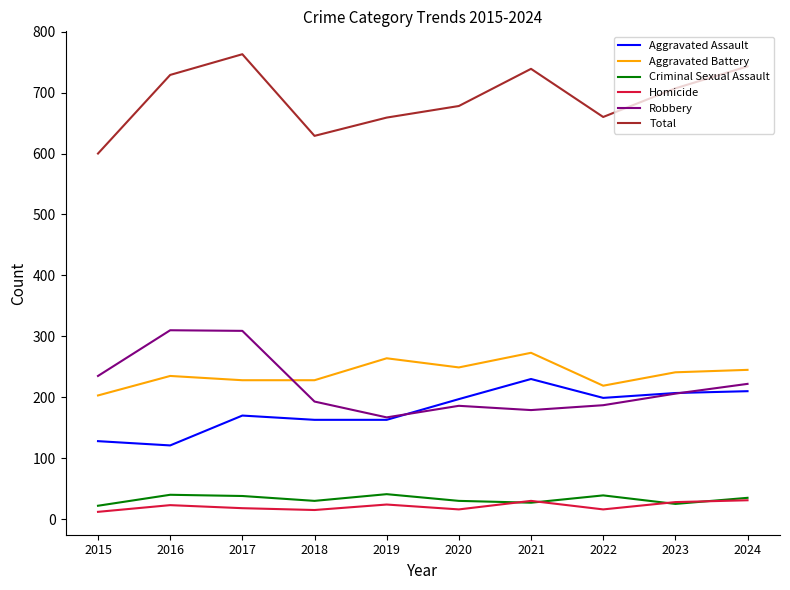

Is the value of Criminal Sexual Assault at 2019 greater than the value of Total at 2021?

No